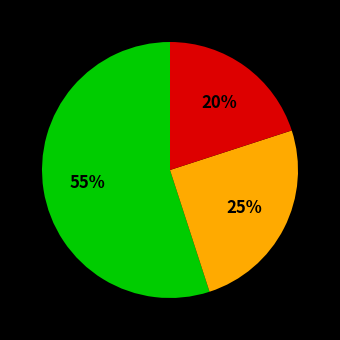

To the nearest percent, what is the average slice percentage?

33%